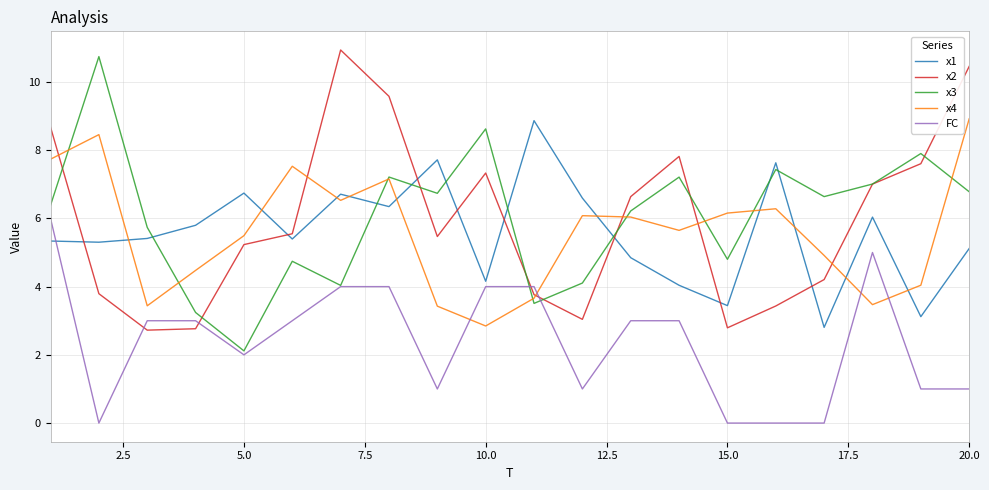

True or false: x1 and x2 cross at least once.

True